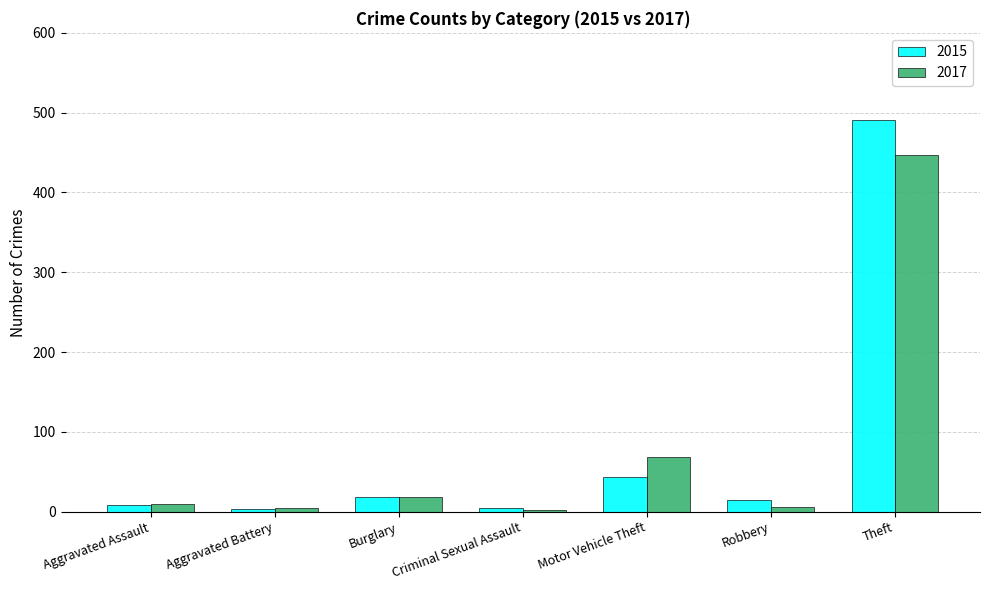

What is the smallest value displayed?

2